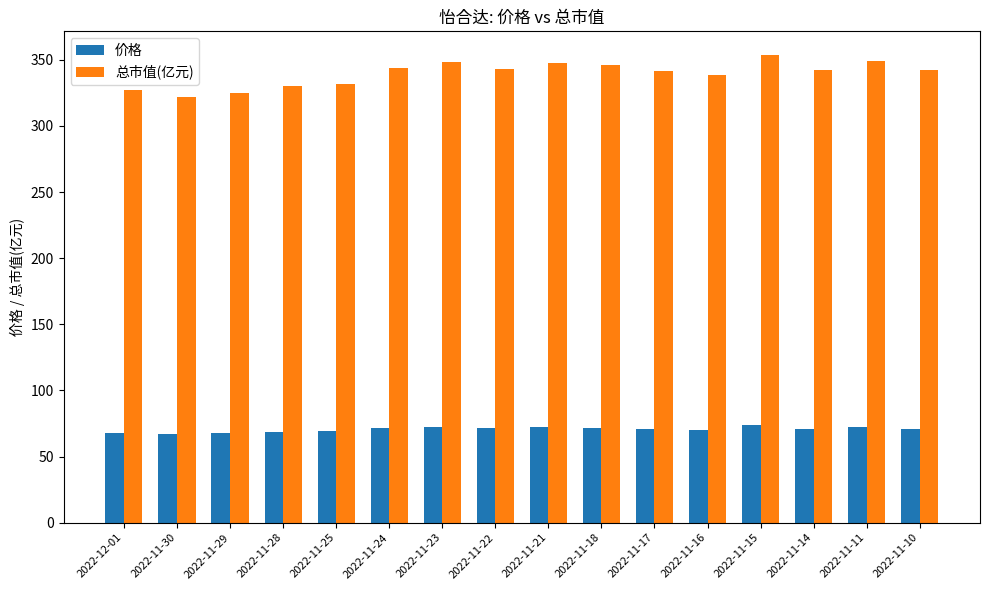

The 价格 series shows 68.6 at 2022-11-28. True or false?

True